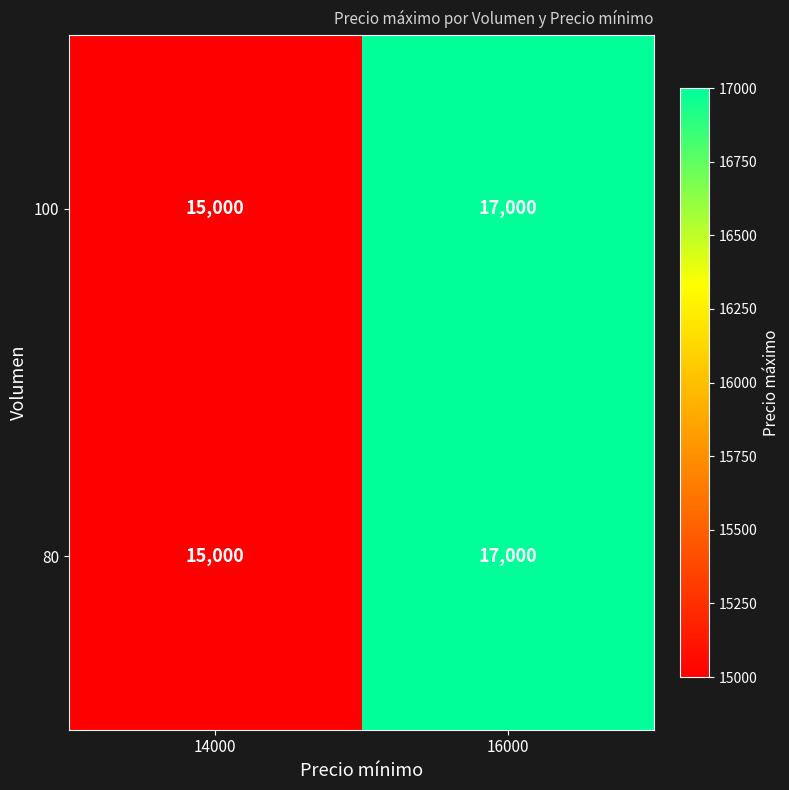

Which category has the lowest value across all series?

14000